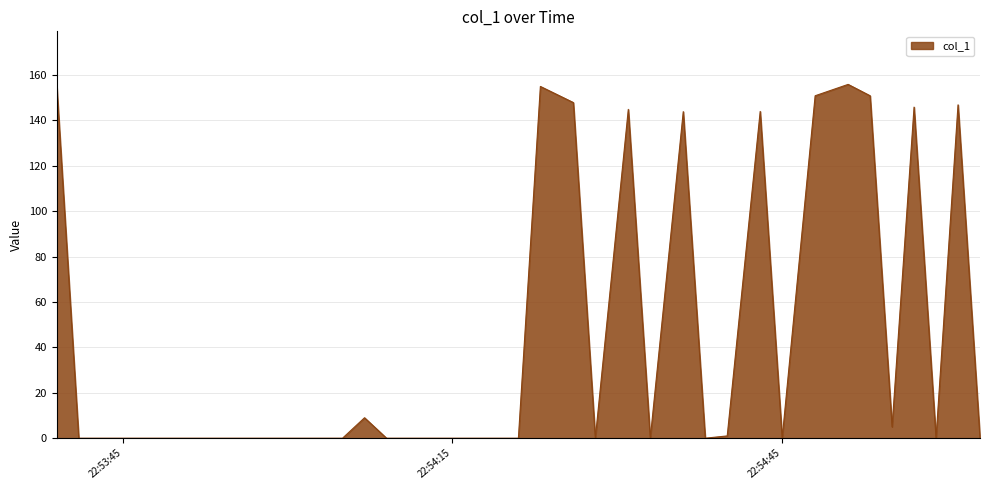

What is the greatest value displayed?

155.8